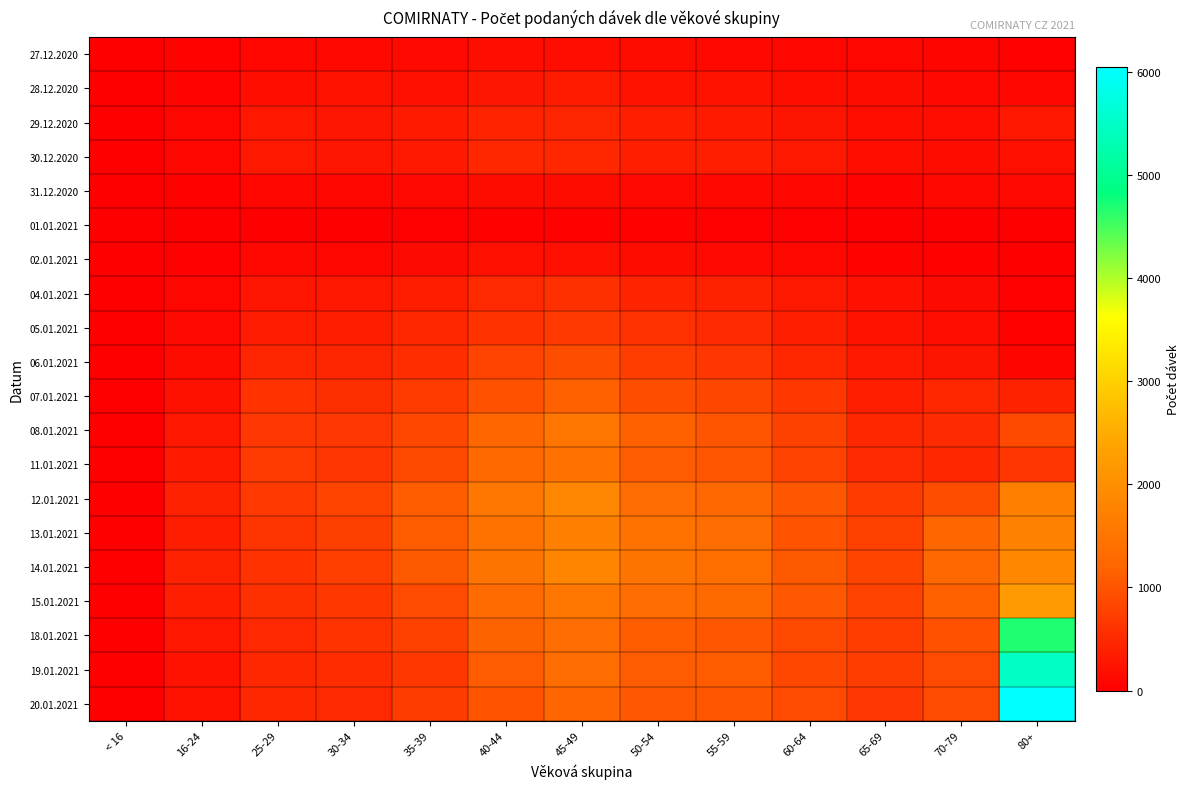

At which category is the sum across all series the highest?

80+